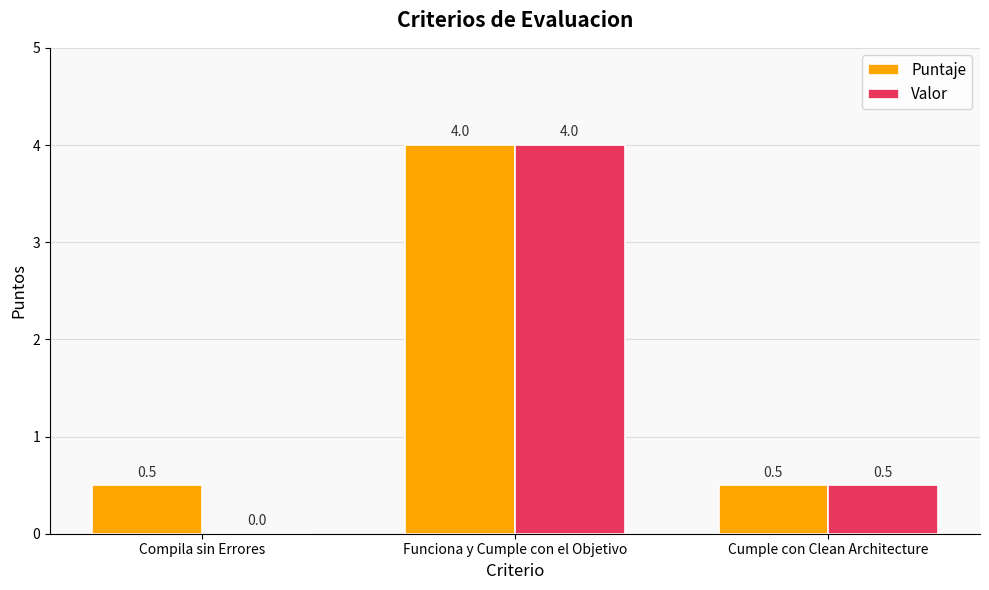

How many data points does each series have?

3